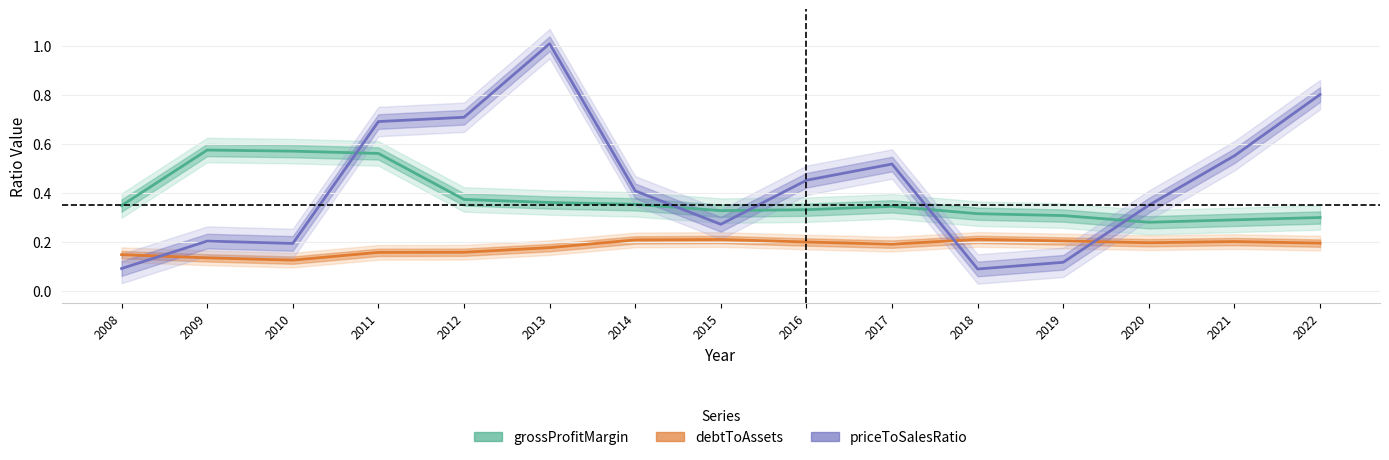

What is the greatest value displayed?

1.0